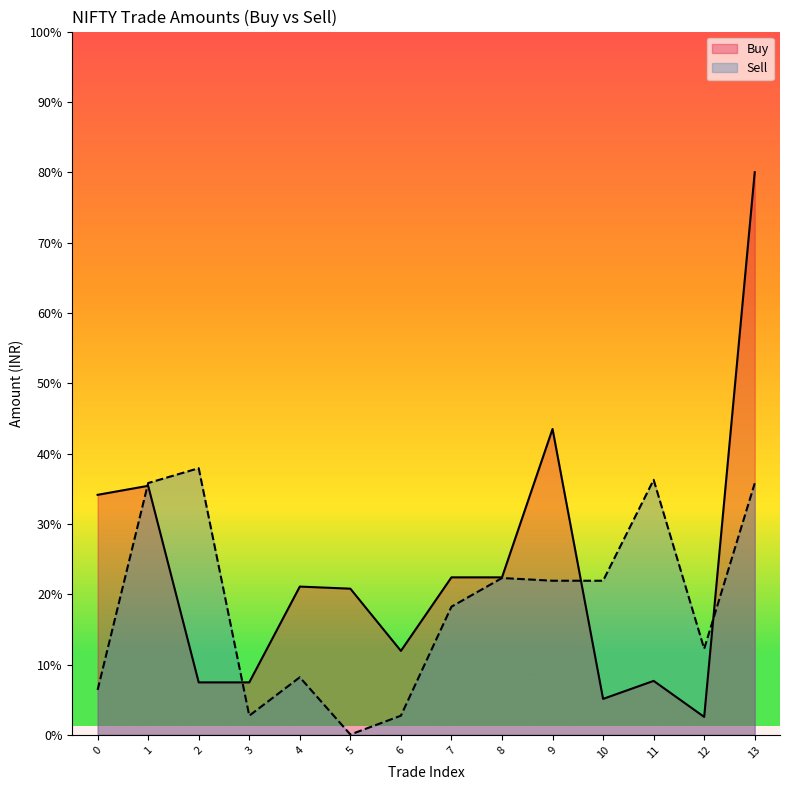

What is the average value?

2695.0